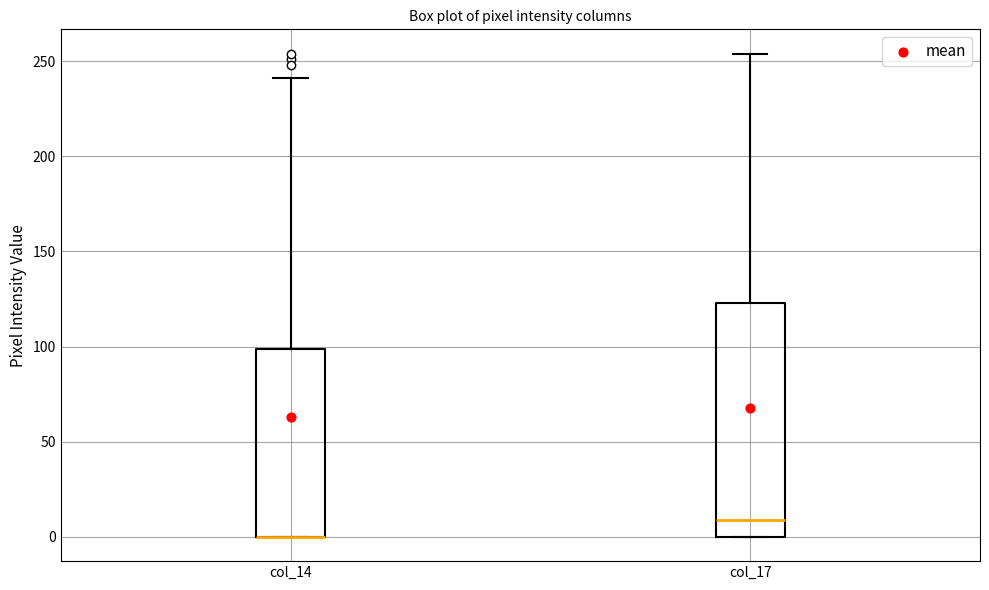

Comparing the boxes themselves (not the whiskers), which one is the tallest?

col_17